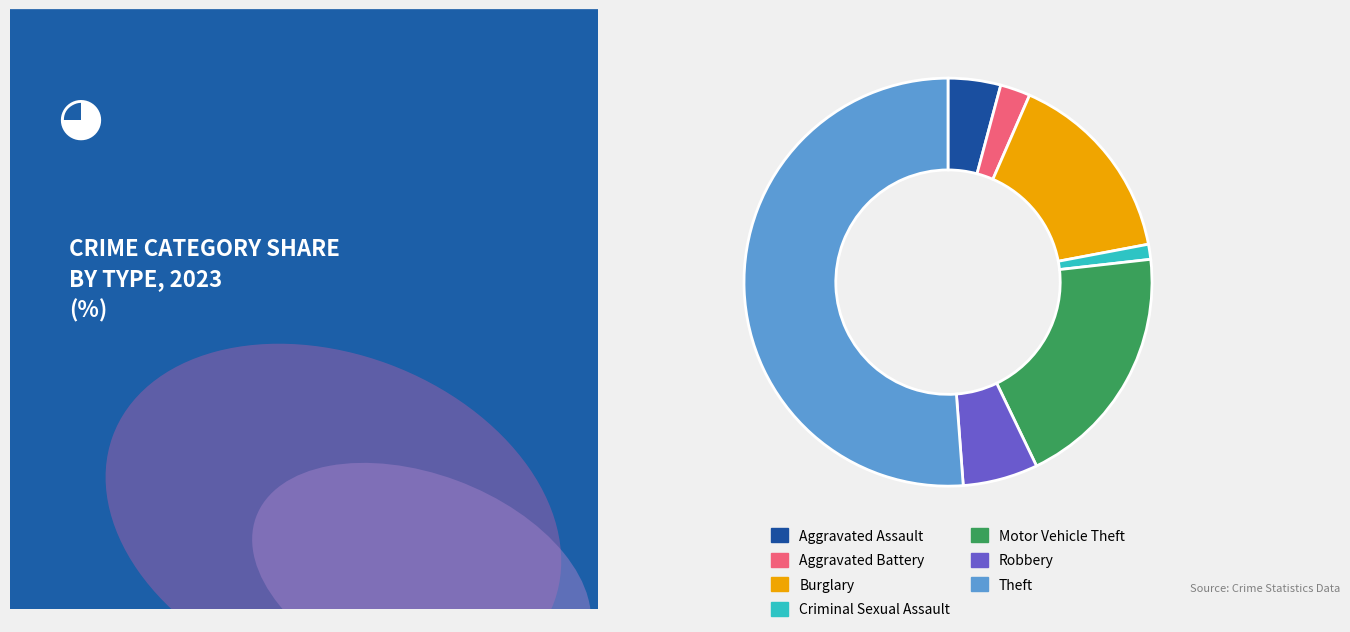

Which slice represents more than half of the pie?

Theft